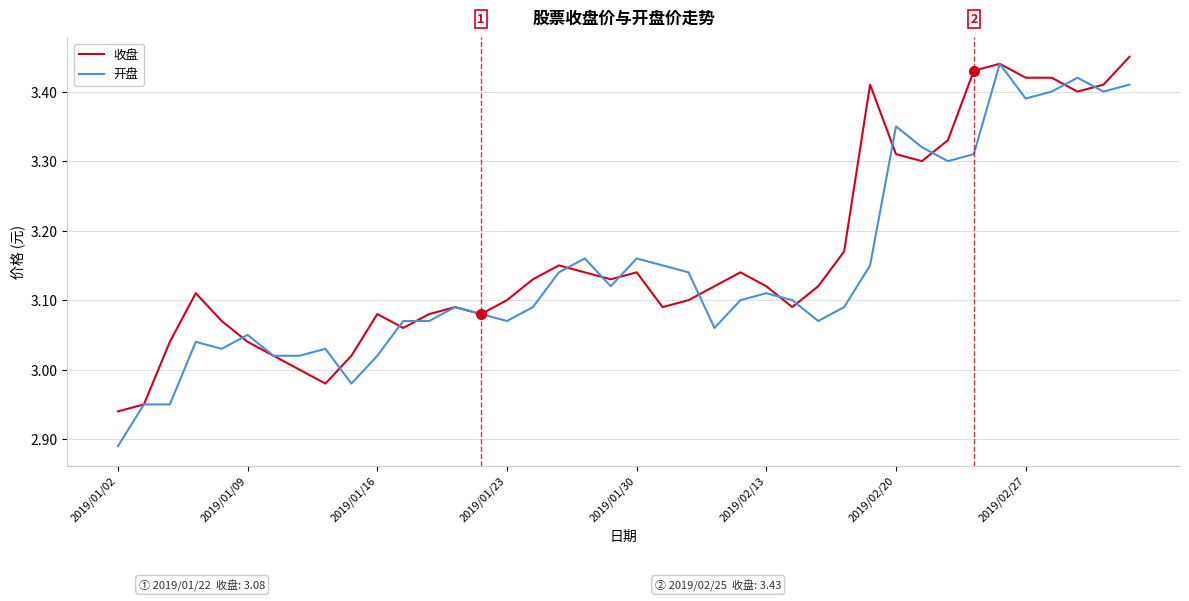

Which series has the widest spread of values?

开盘